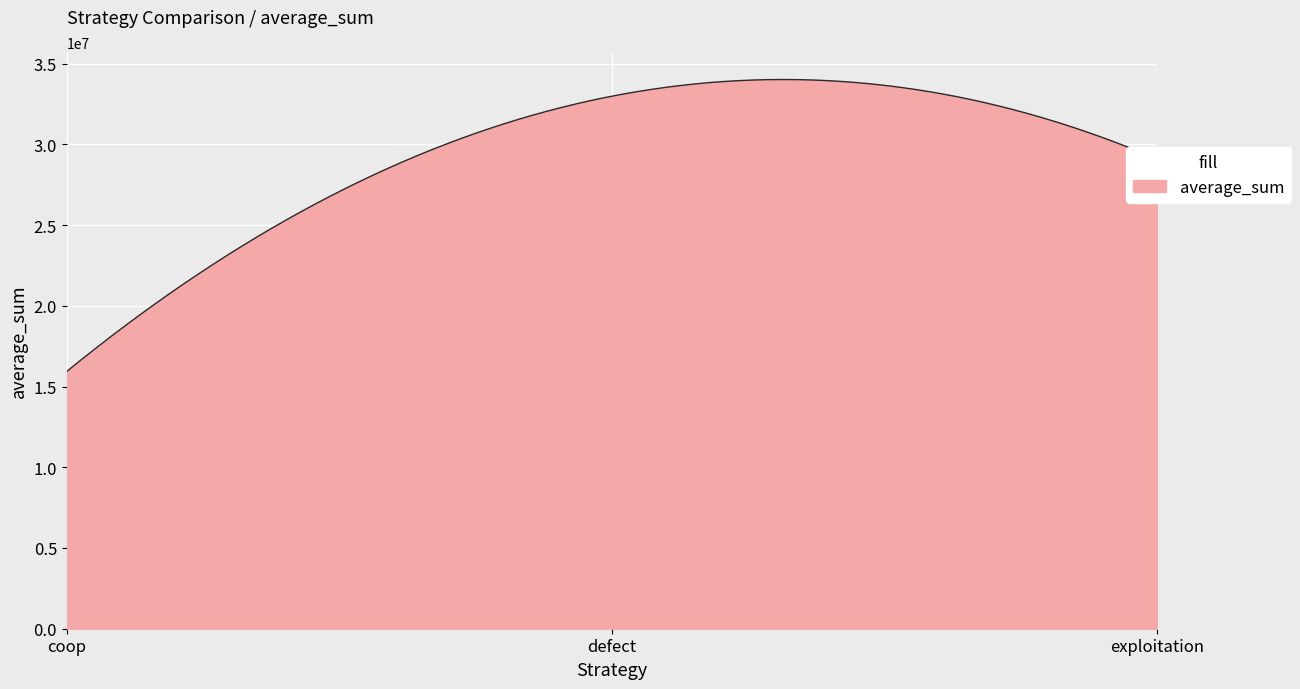

What is the smallest value displayed?

15936678.0